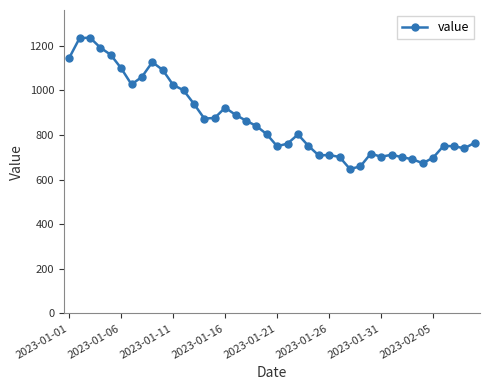

Does the chart have visible grid lines?

No